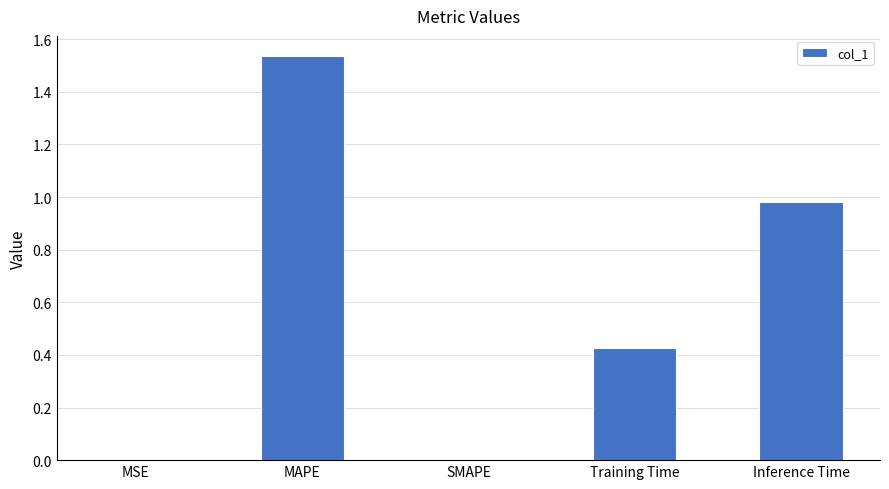

The value at SMAPE is 0.0. True or false?

True